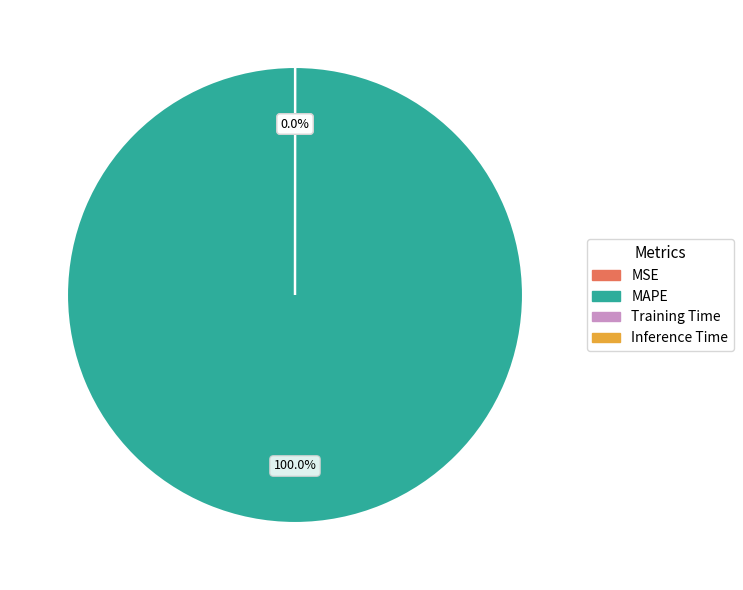

The MSE slice represents 0% of the pie. True or false?

True